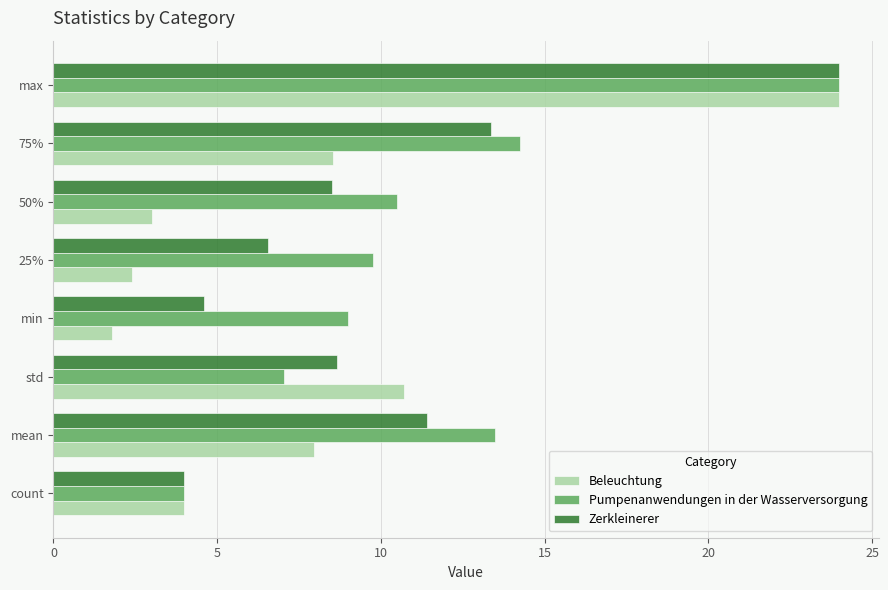

Between min and max, which series saw the biggest shift?

Beleuchtung